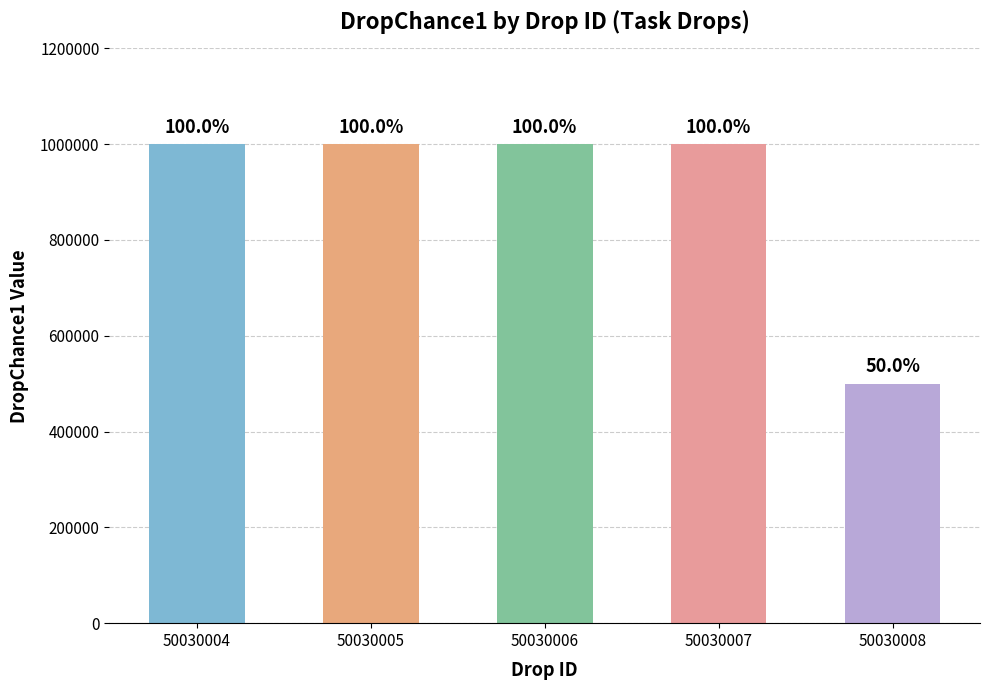

What is the ratio of the value at 50030007 to the value at 50030008?

2.0